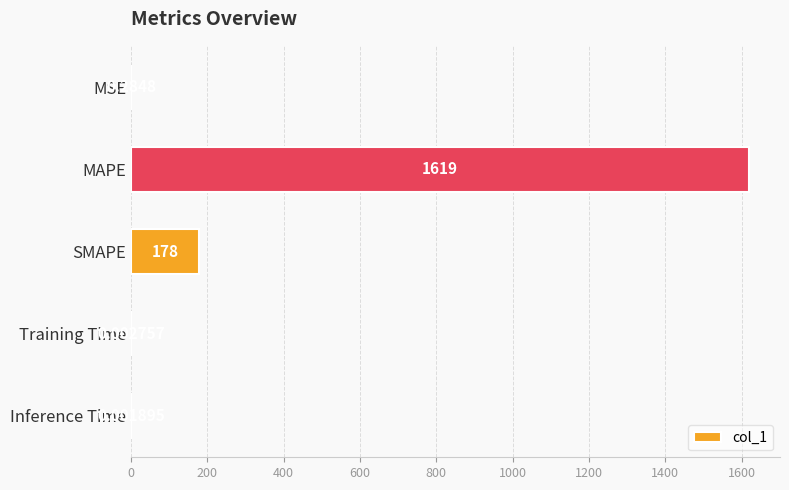

At which category does the chart reach its peak across all series?

MAPE